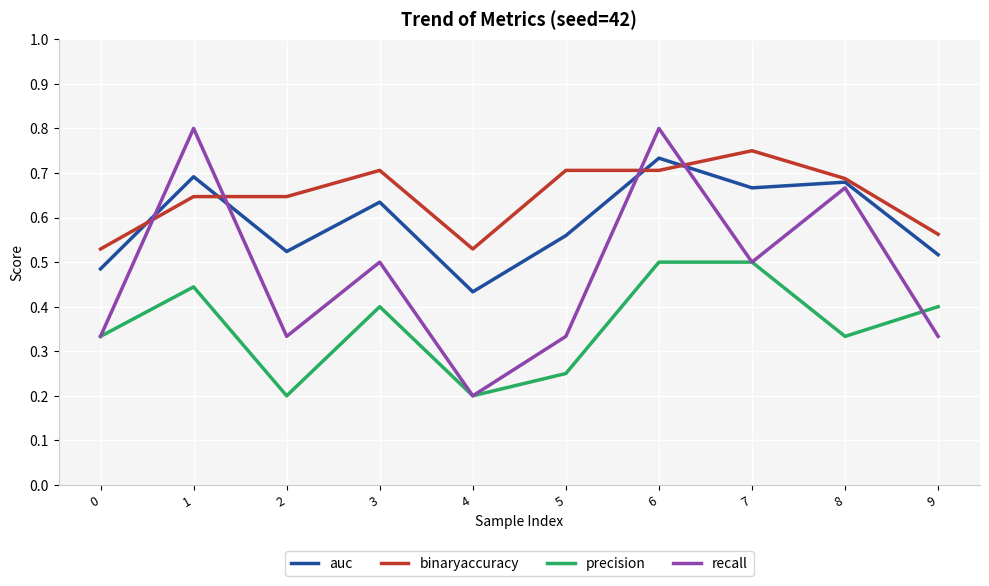

True or false: auc and precision intersect in this chart.

False